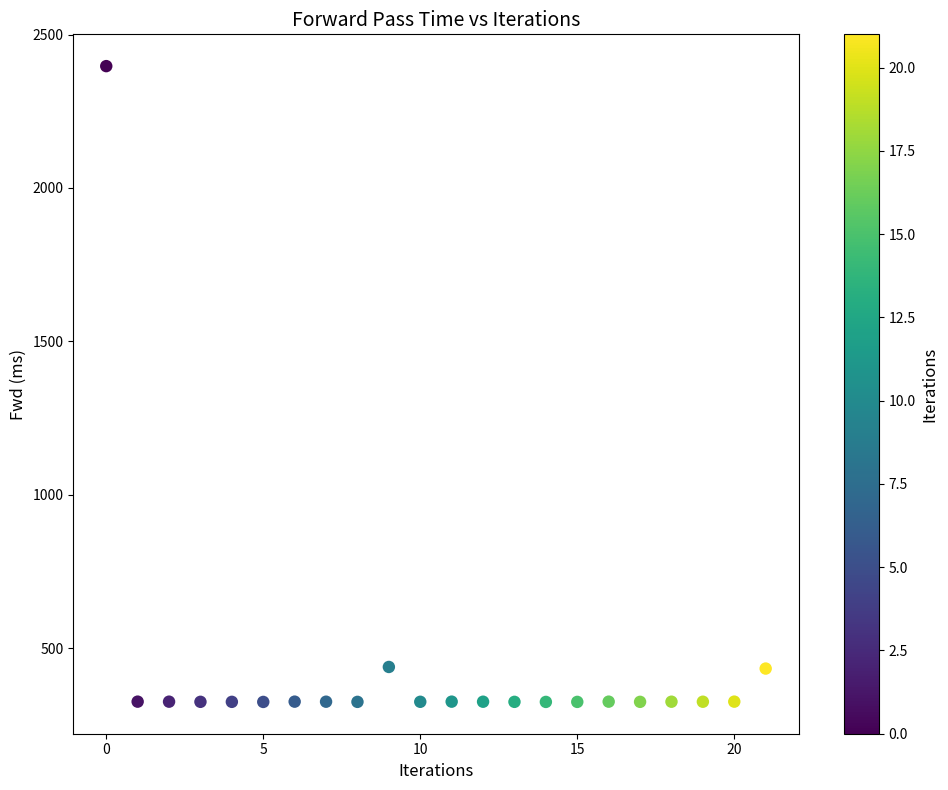

What is the range of Y values (max minus min)?

2073.1